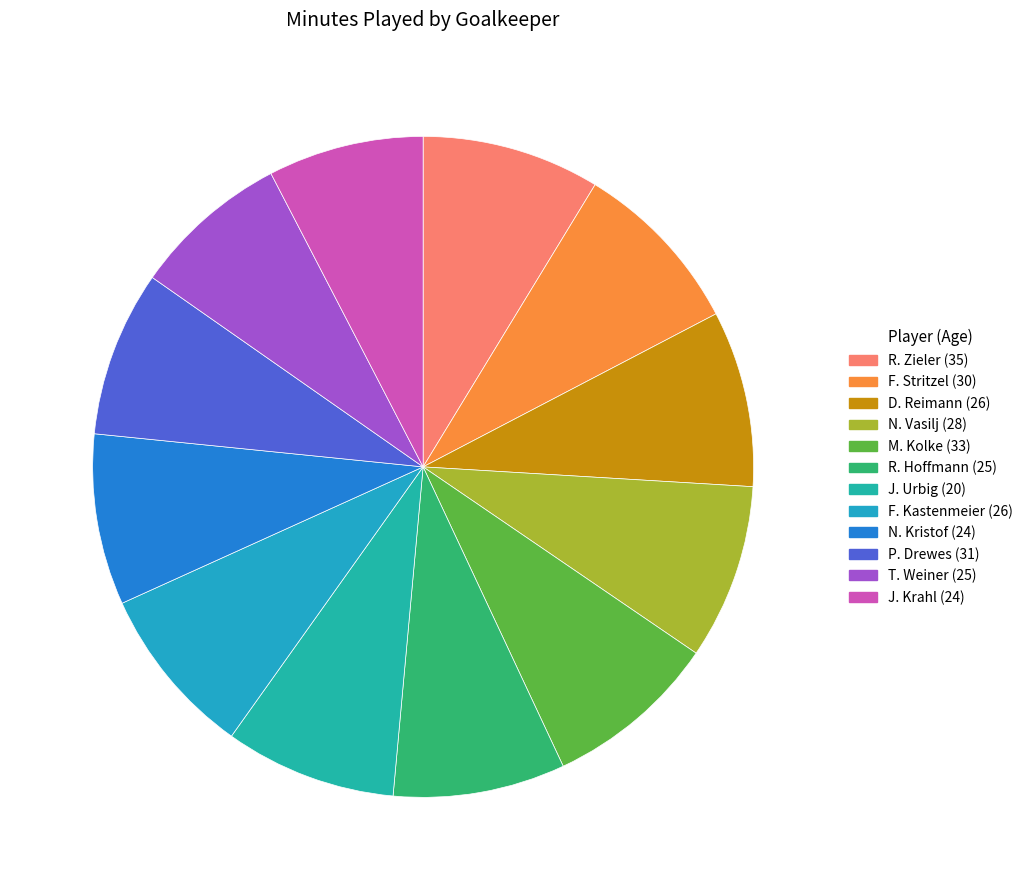

How many slices are in this pie chart?

12